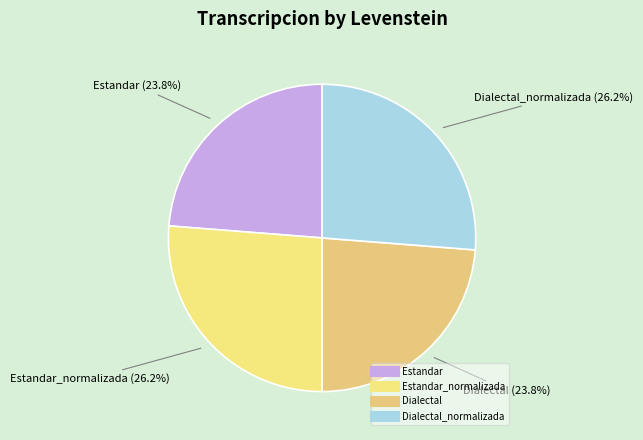

How many segments does this pie chart have?

4